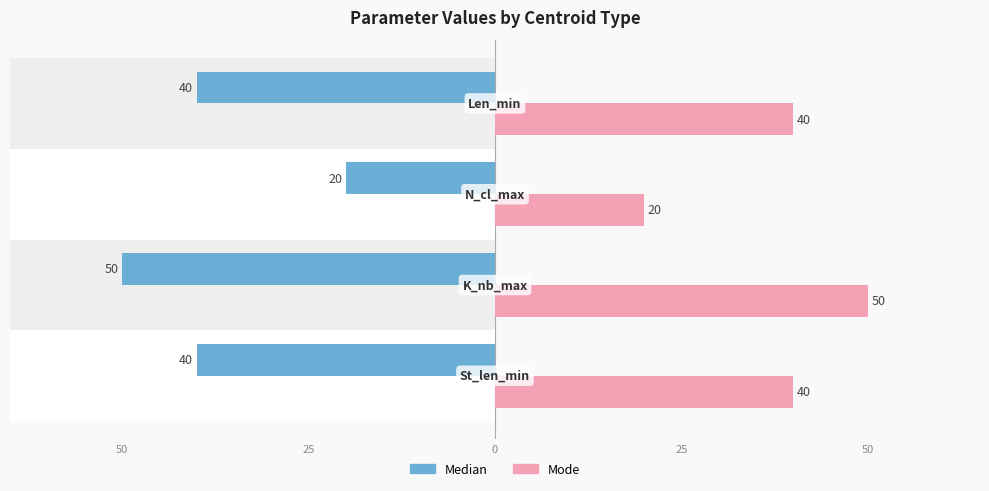

Reading right to left, what are all the values shown in this chart?

Median: -40	-20	-50	-40
Mode: 40	20	50	40